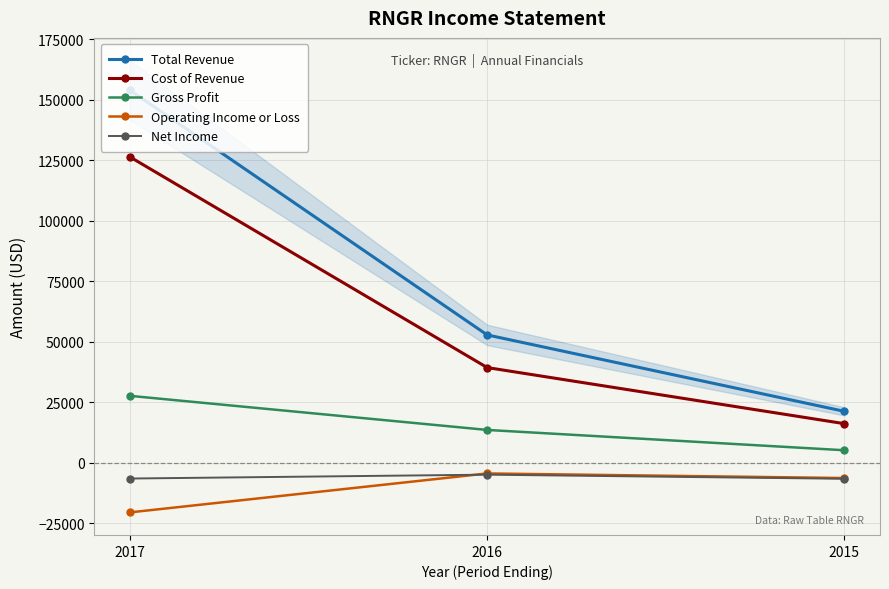

Which has a higher value, 2015 or 2017?

2017